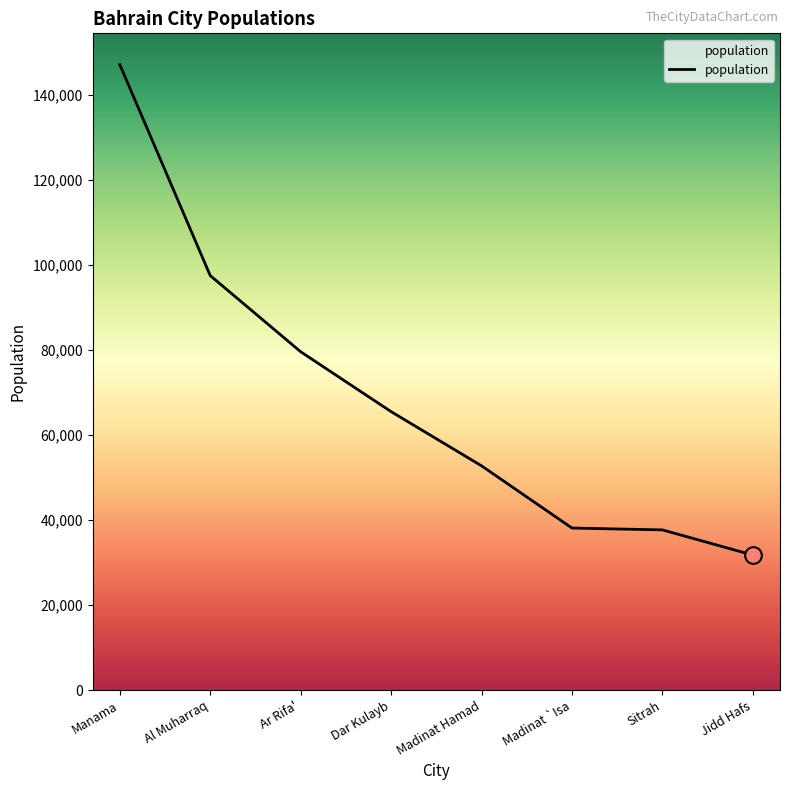

What is the smallest value displayed?

31735